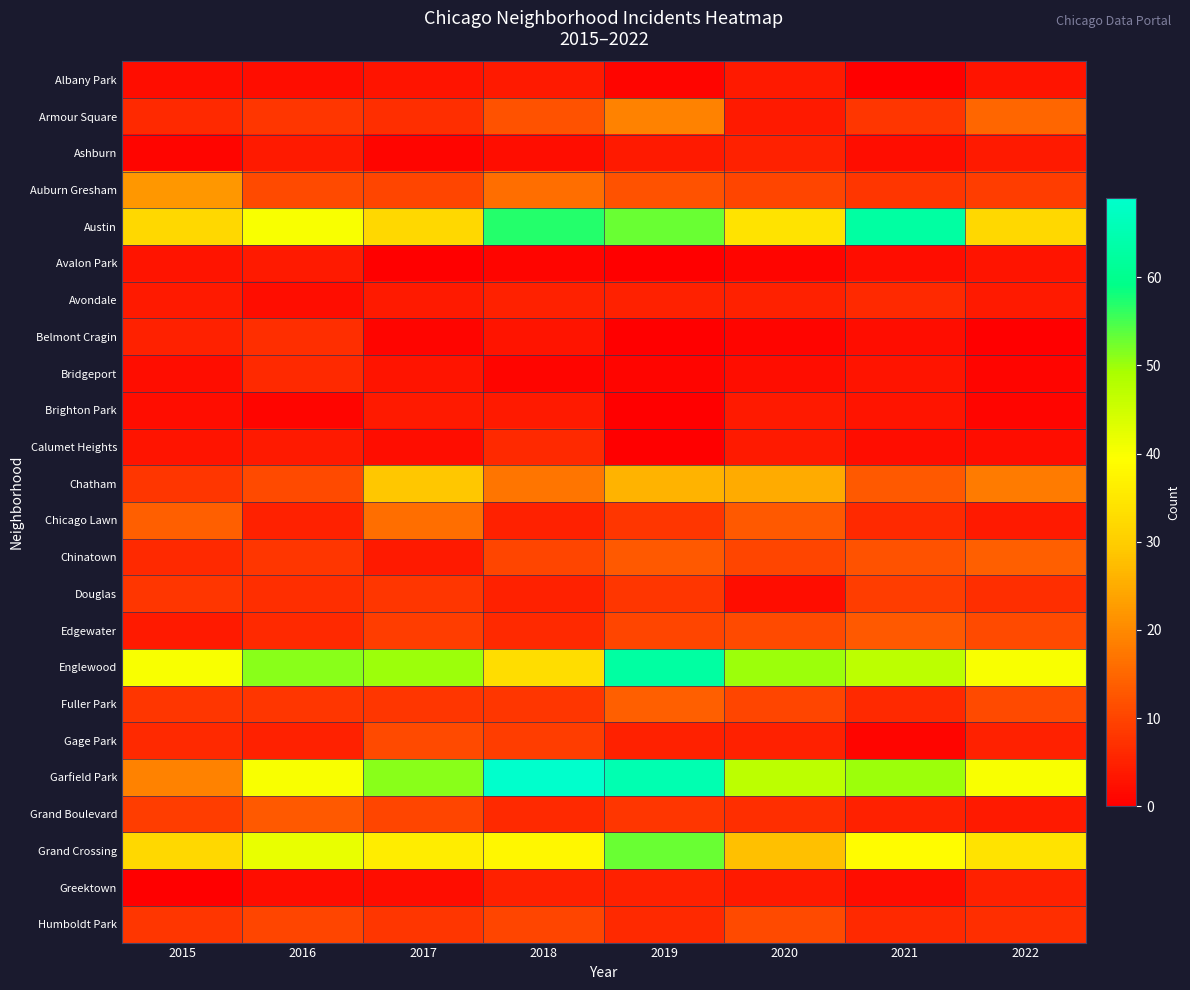

What is the greatest value displayed?

69